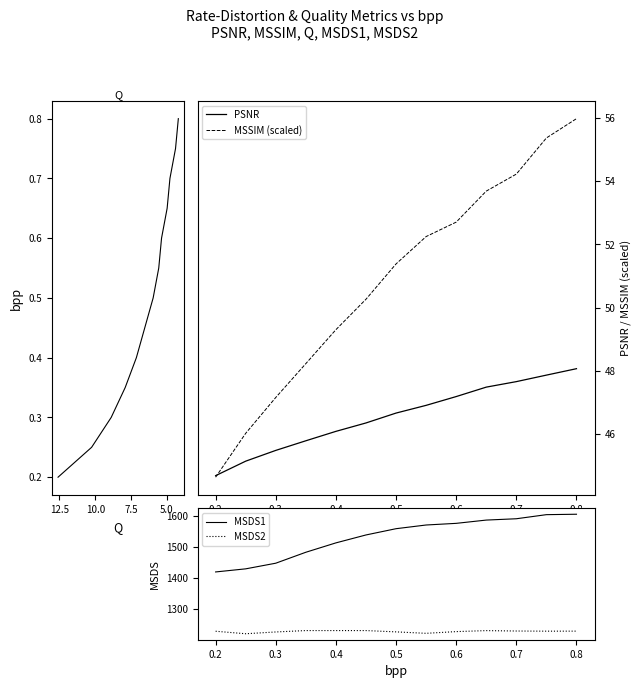

True or false: MSSIM (scaled) has a value of 28.1 at 0.6.

False